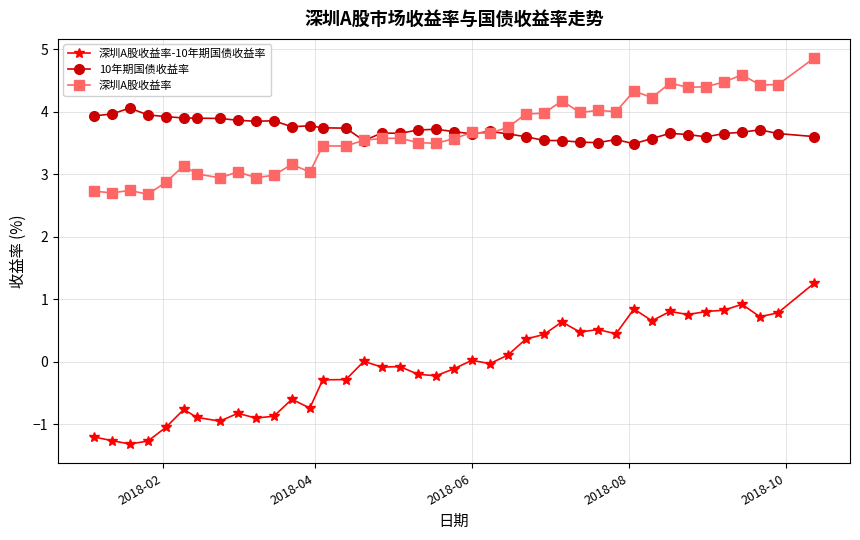

True or false: 10年期国债收益率 and 深圳A股收益率-10年期国债收益率 cross at least once.

False